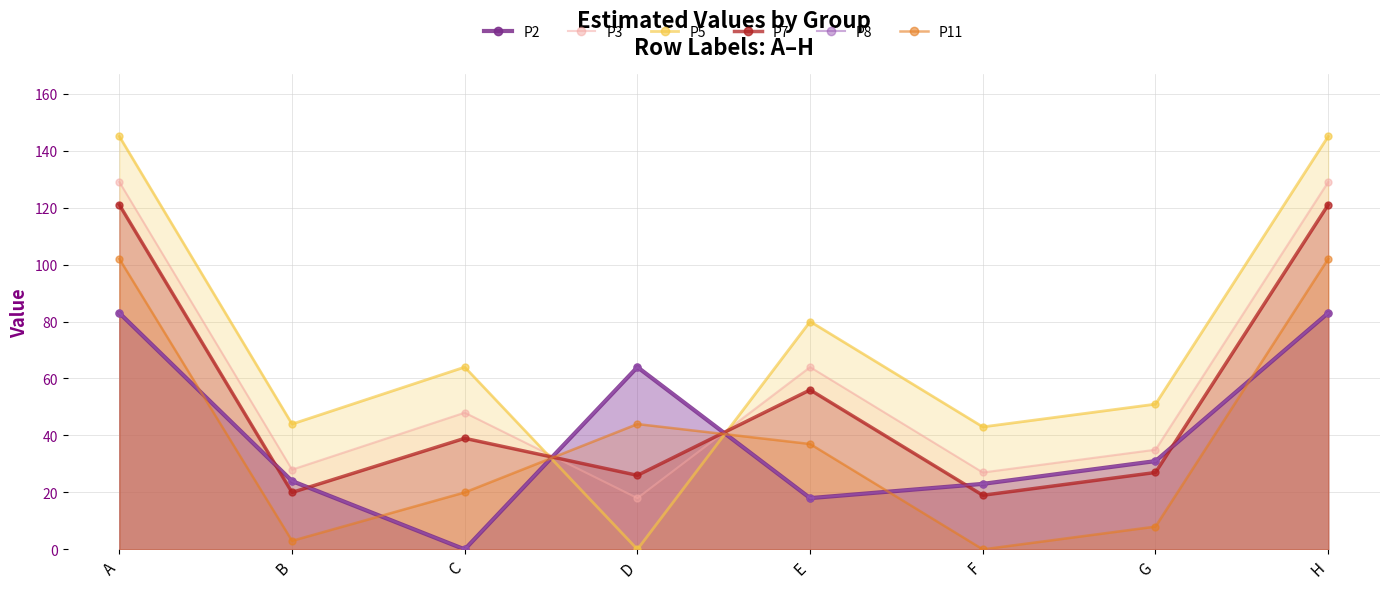

The P5 series shows 64 at C. True or false?

True